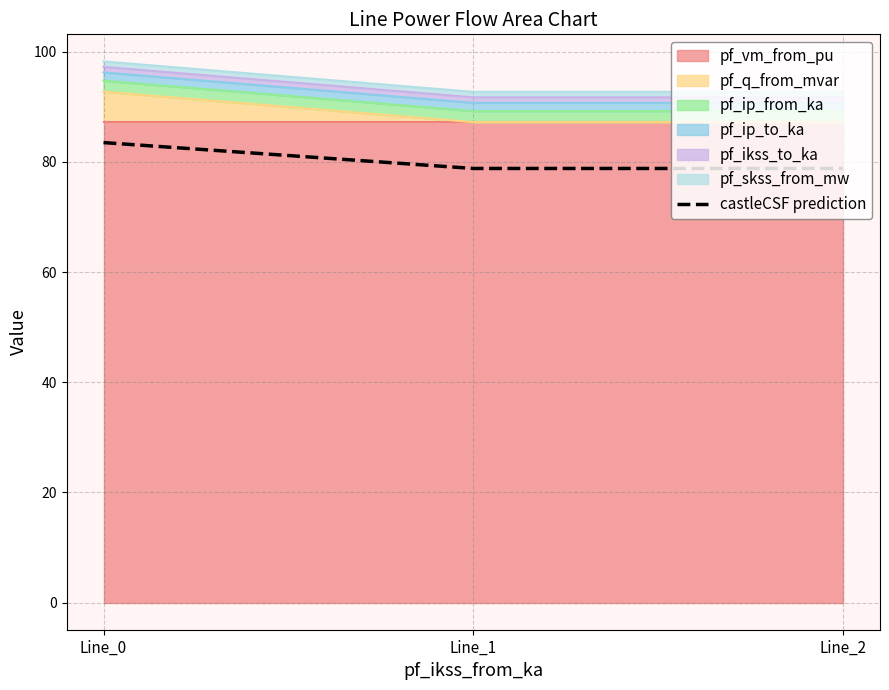

At which category does the chart reach its peak across all series?

Line_0